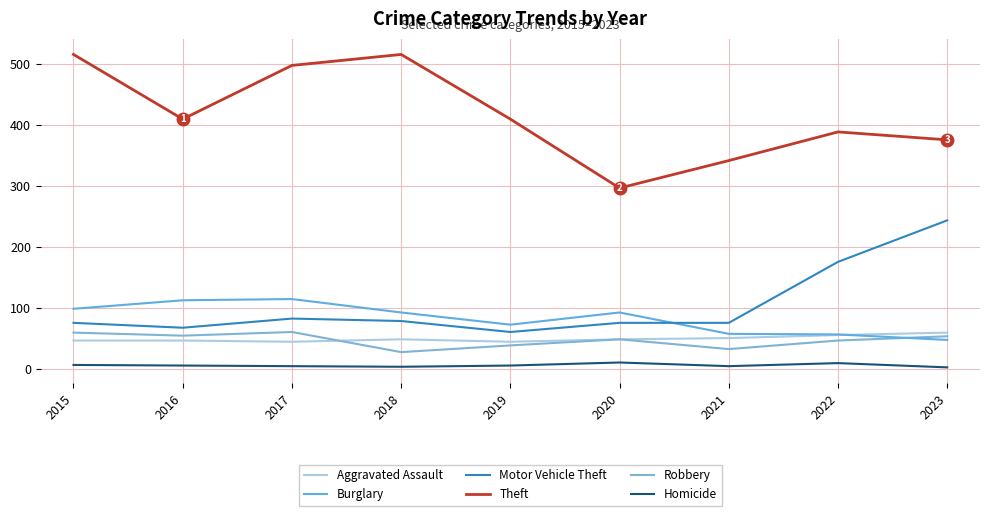

Count the Aggravated Assault values in the range 46 to 50.

5